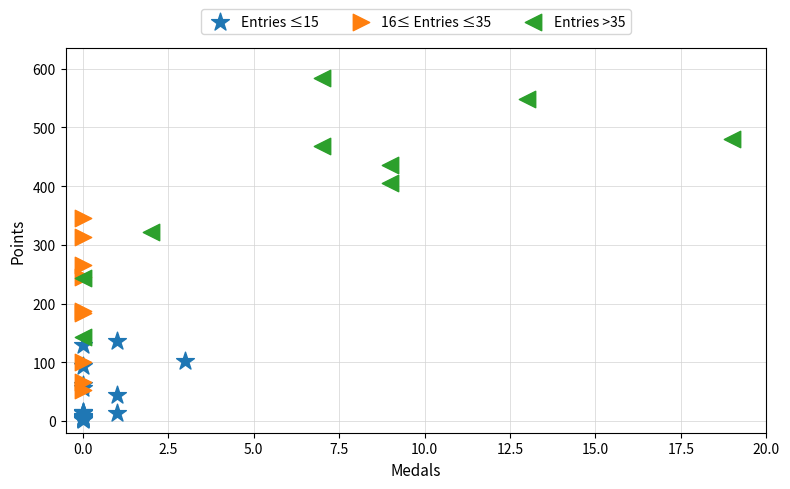

What are all the series names shown in the legend?

Entries ≤15, 16≤ Entries ≤35, Entries >35